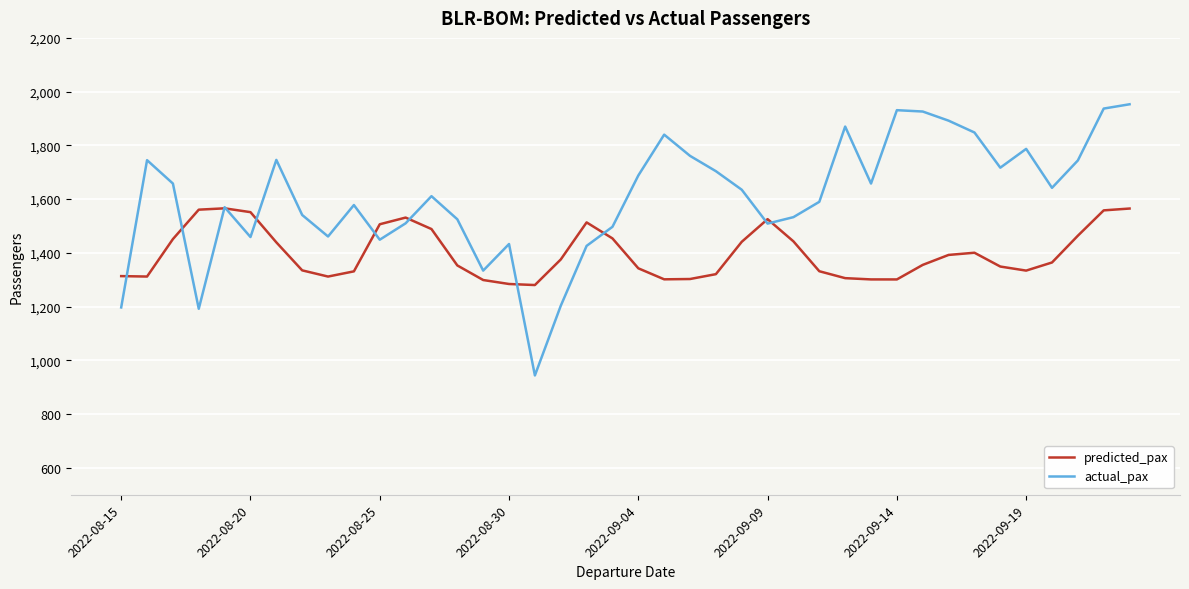

List the series in order of their peak value, lowest first.

predicted_pax, actual_pax